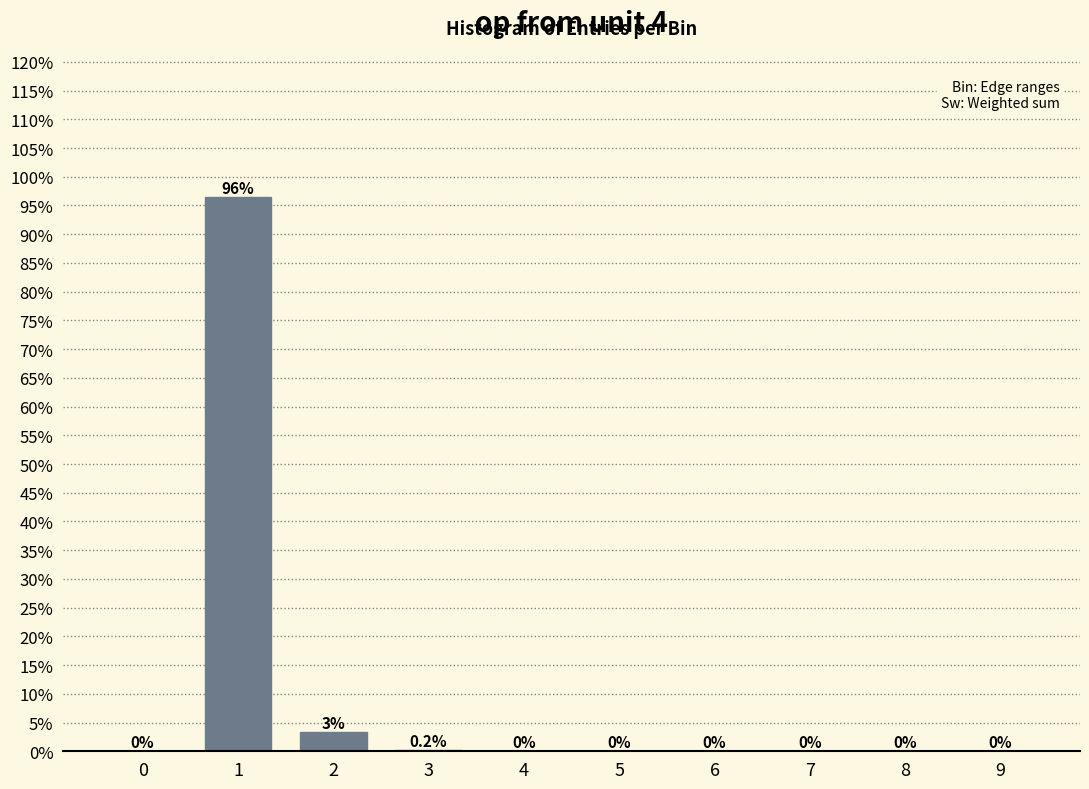

Reading right to left, what are all the values shown in this chart?

0.0	0.0	0.0	0.0	0.0	0.0	0.0	0.0	1.0	0.0